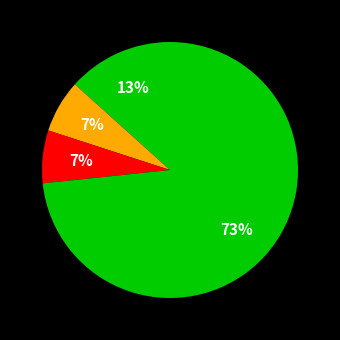

To the nearest percent, what is the average slice percentage?

25%